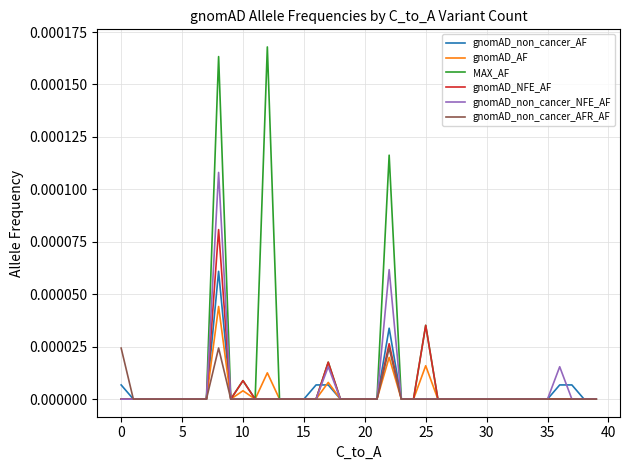

Which series has the largest range (max minus min)?

MAX_AF